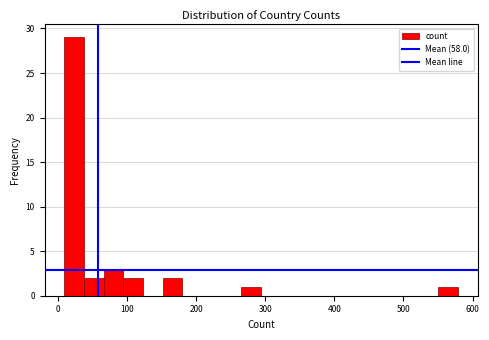

Read against the x-axis, roughly where is the centre of the tallest bar?

20